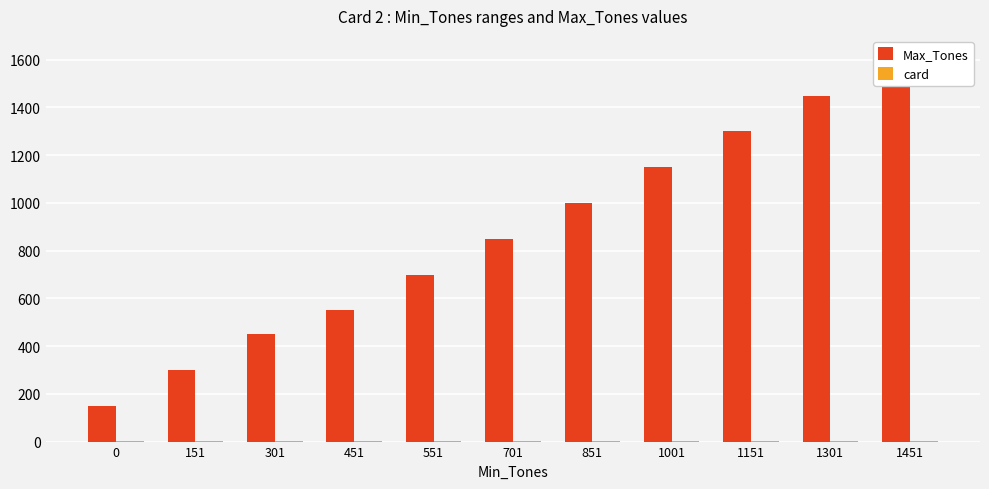

At how many categories does at least one series exceed 162?

10